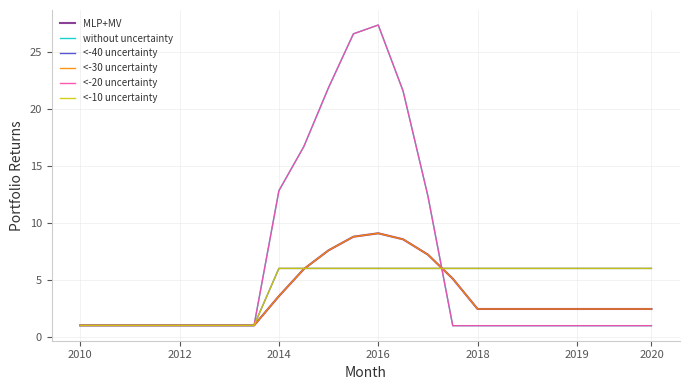

Does the chart have visible grid lines?

Yes